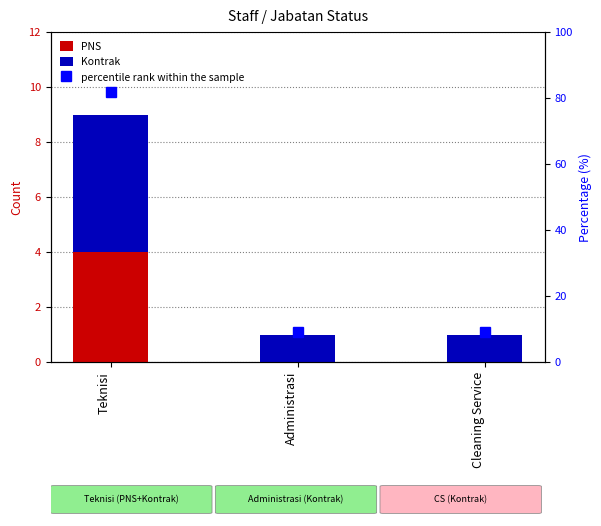

The value of percentile rank within the sample at Cleaning Service is 12.6. True or false?

False